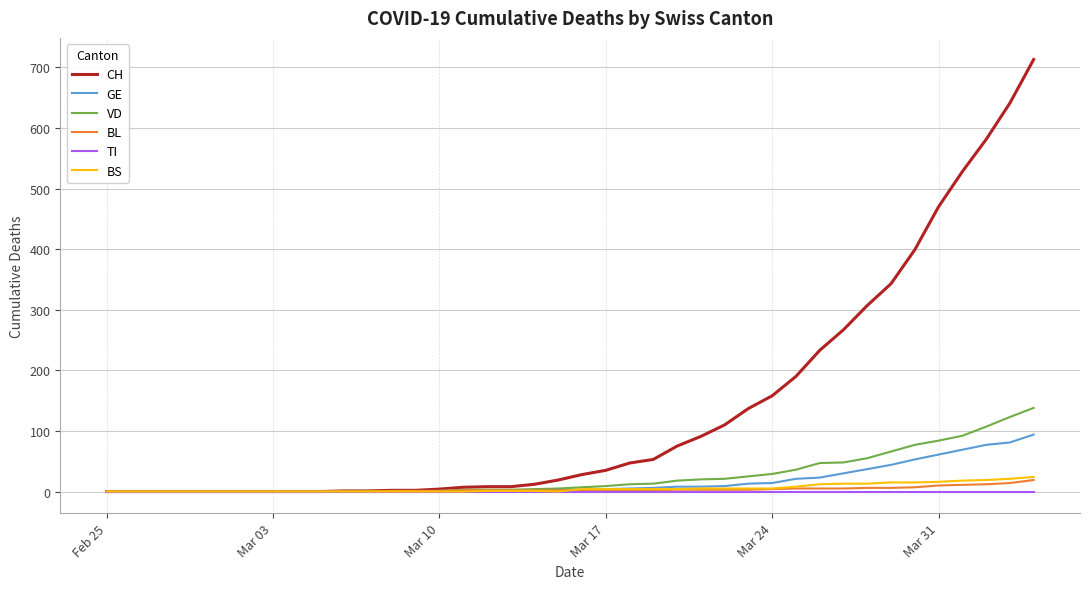

Which series has the largest total across all categories?

CH